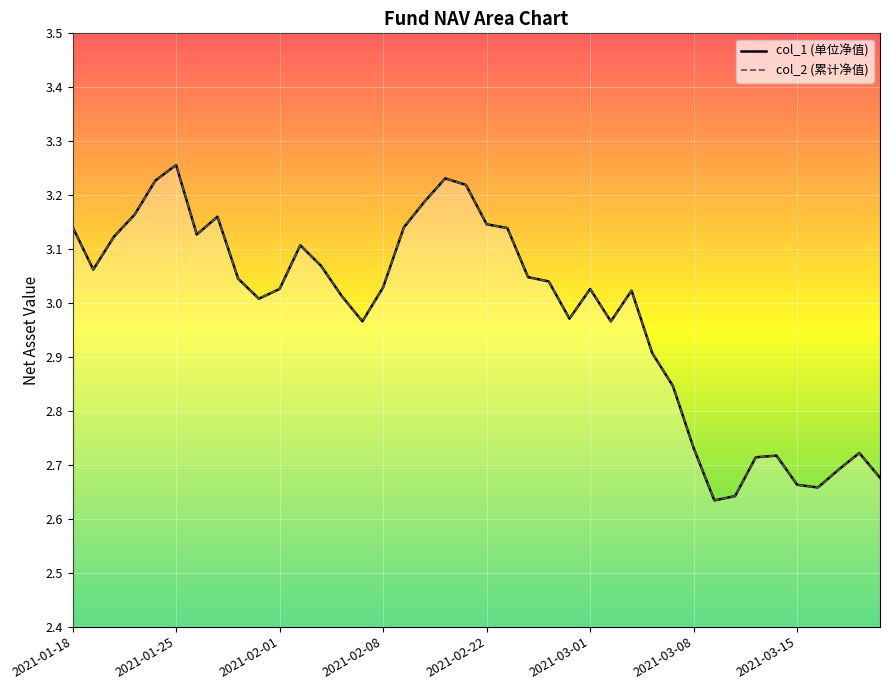

Reading left to right, what are all the values shown in this chart?

col_1: 3.1	3.1	3.1	3.2	3.2	3.3	3.1	3.2	3.0	3.0	3.0	3.1	3.1	3.0	3.0	3.0	3.1	3.2	3.2	3.2	3.1	3.1	3.0	3.0	3.0	3.0	3.0	3.0	2.9	2.8	2.7	2.6	2.6	2.7	2.7	2.7	2.7	2.7	2.7	2.7
col_2: 3.1	3.1	3.1	3.2	3.2	3.3	3.1	3.2	3.0	3.0	3.0	3.1	3.1	3.0	3.0	3.0	3.1	3.2	3.2	3.2	3.1	3.1	3.0	3.0	3.0	3.0	3.0	3.0	2.9	2.8	2.7	2.6	2.6	2.7	2.7	2.7	2.7	2.7	2.7	2.7